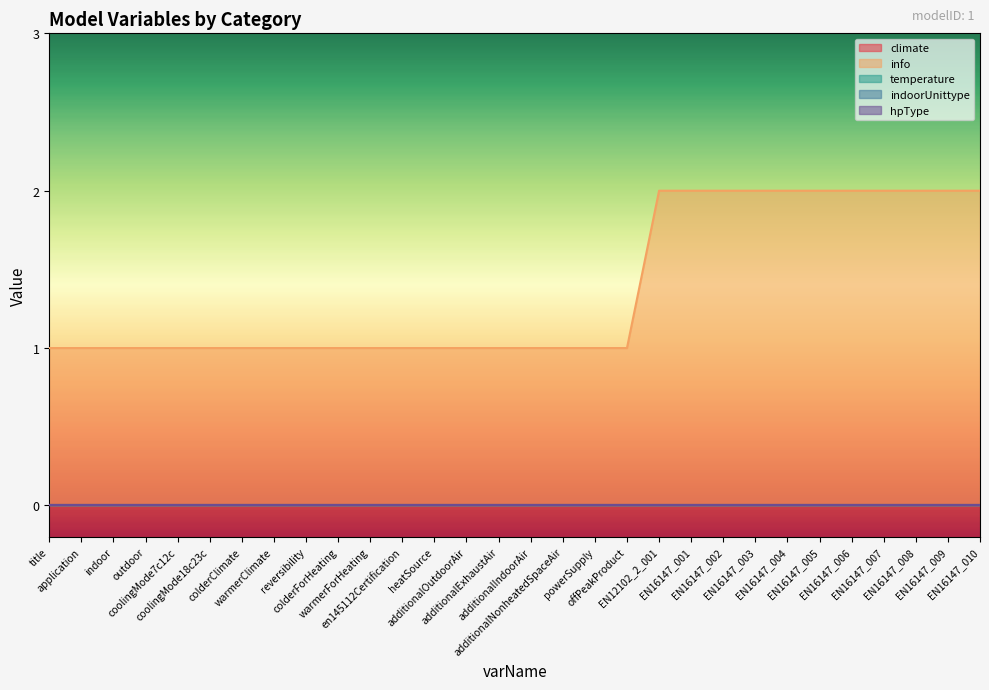

Rank the series at reversibility from highest to lowest value.

info, climate, temperature, indoorUnittype, hpType